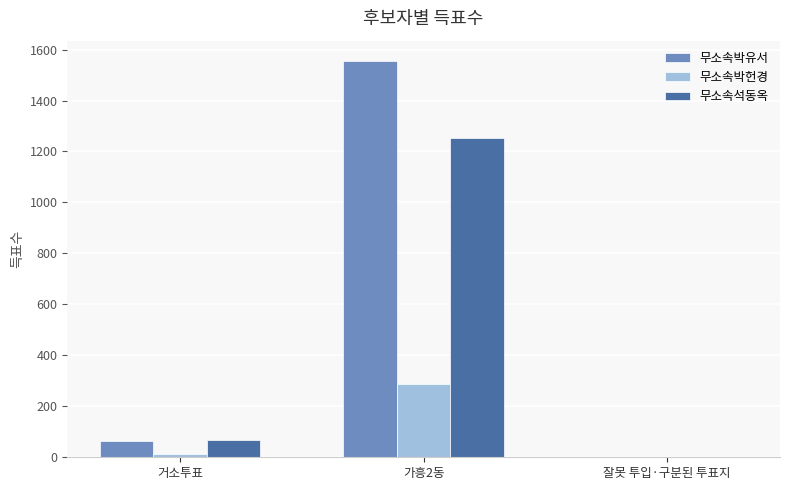

What are all the series names shown in the legend?

무소속박유서, 무소속박헌경, 무소속석동옥